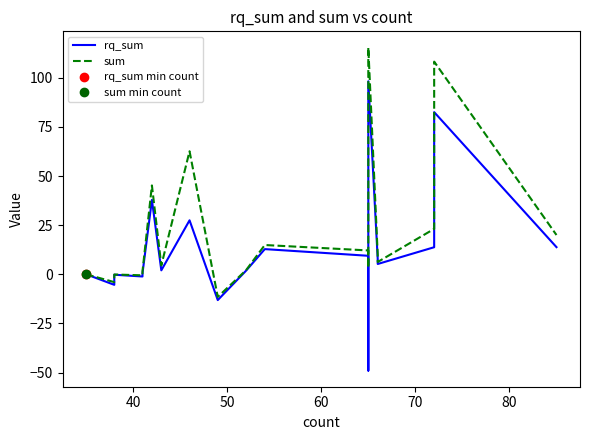

True or false: rq_sum and sum intersect in this chart.

False